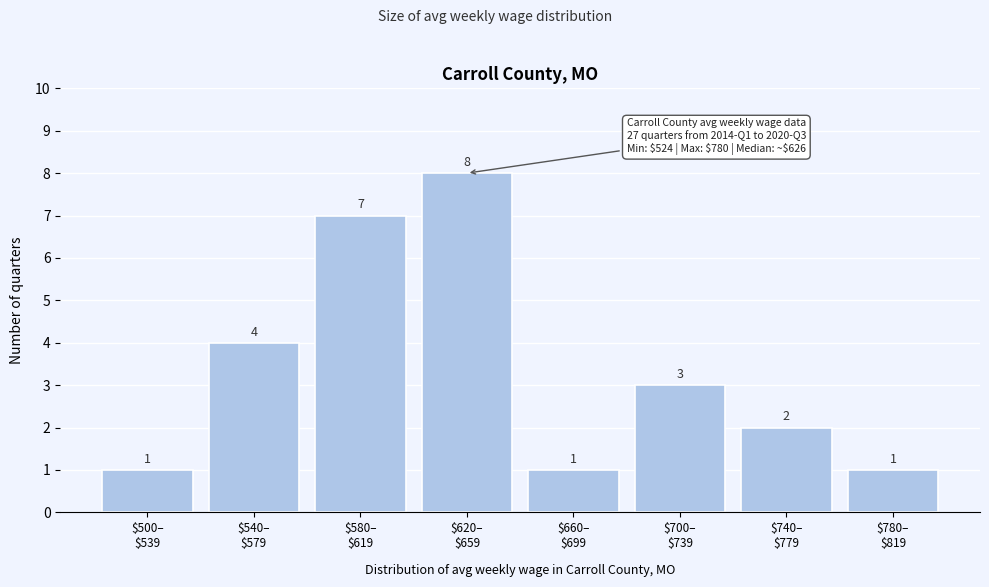

Reading left to right, extract all data points from this chart.

1	4	7	8	1	3	2	1